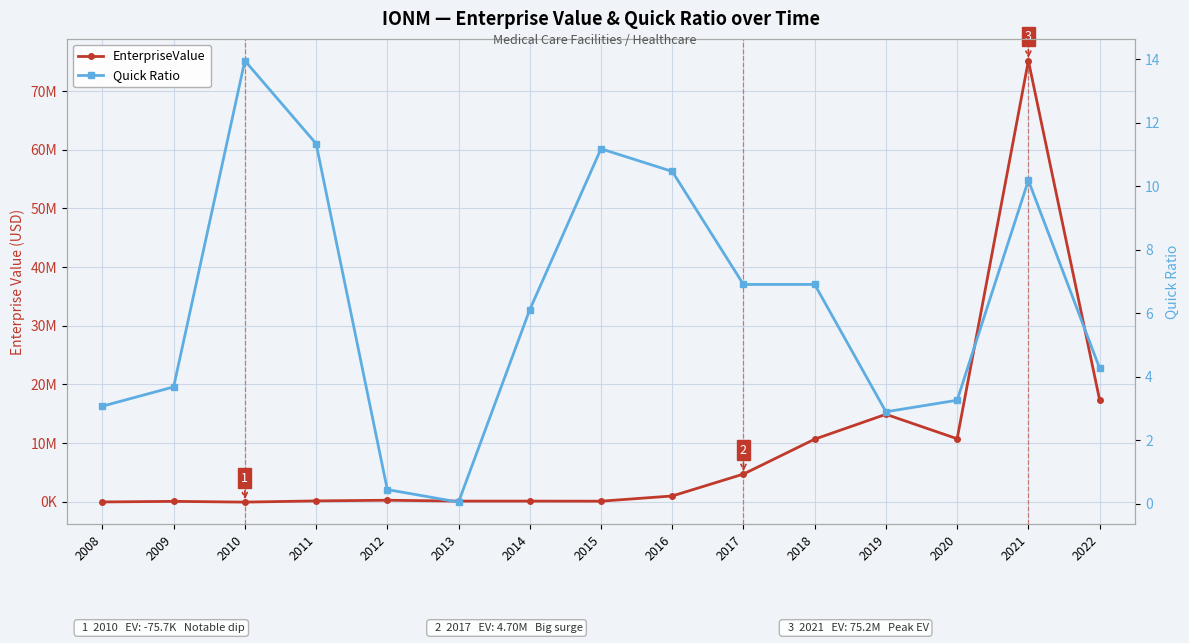

Read the EnterpriseValue value at 2018.

10653024.4